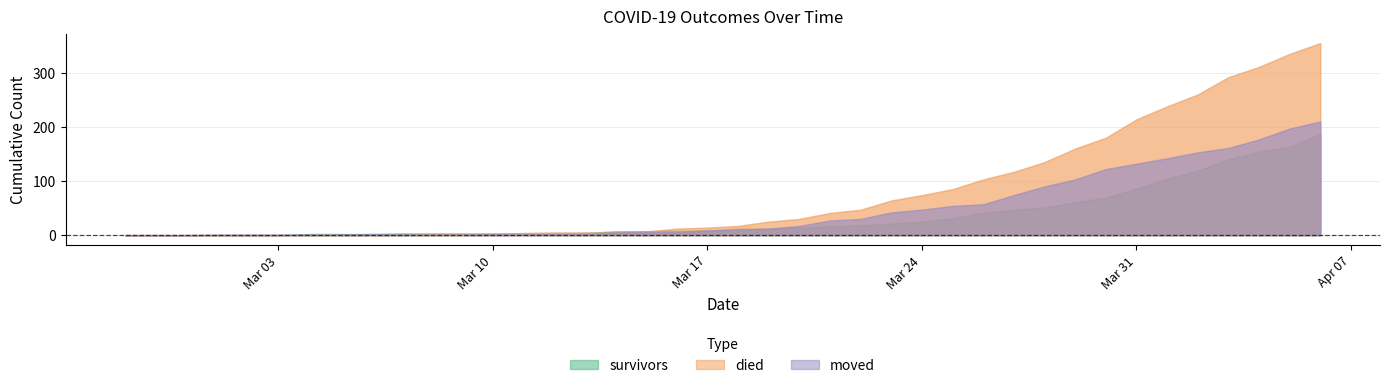

At which category does the chart reach its minimum across all series?

2020-02-27